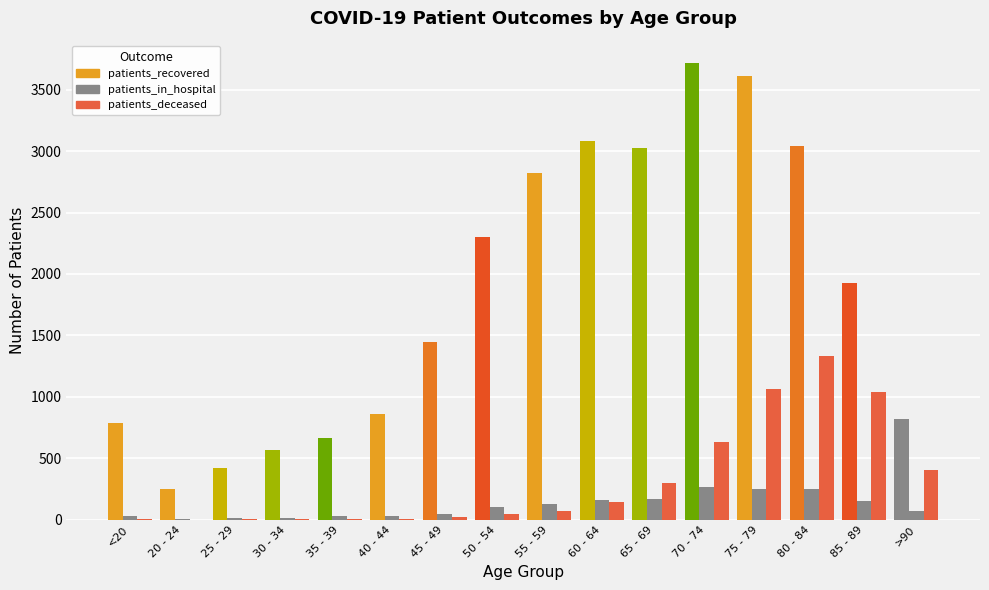

Is the value of patients_deceased at 60 - 64 greater than the value of patients_in_hospital at 45 - 49?

Yes